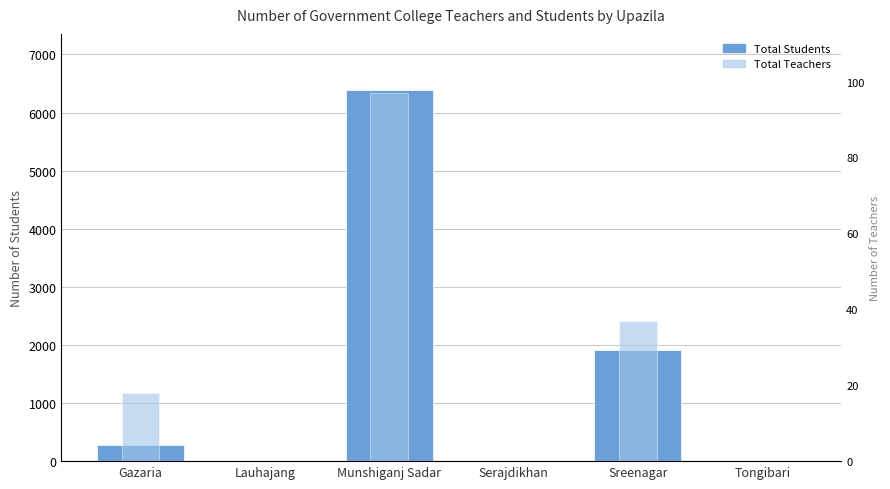

Is it true that Total Teachers equals 0 at Lauhajang?

True